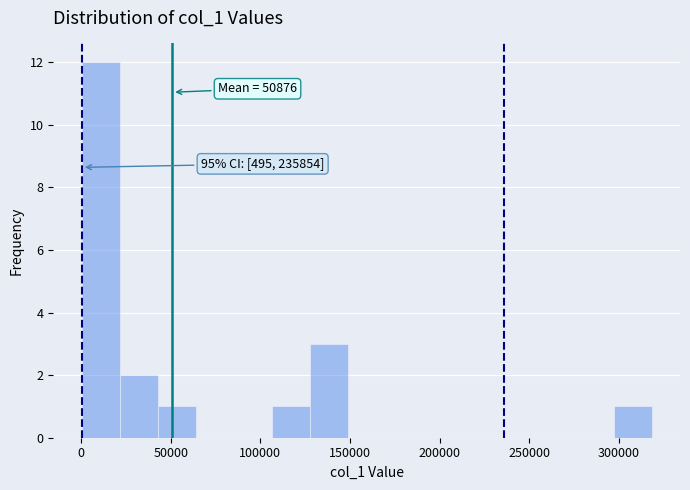

Over which range of the x-axis is the bar tallest?

0 to 20000